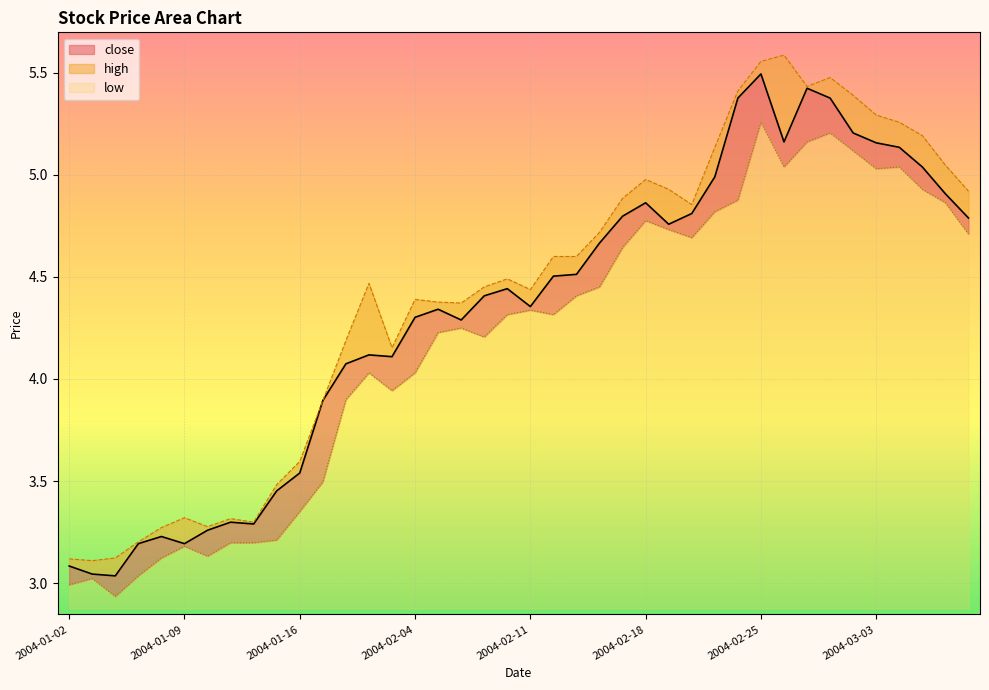

What is the spread (max minus min) of values at 2004-01-15?

0.3